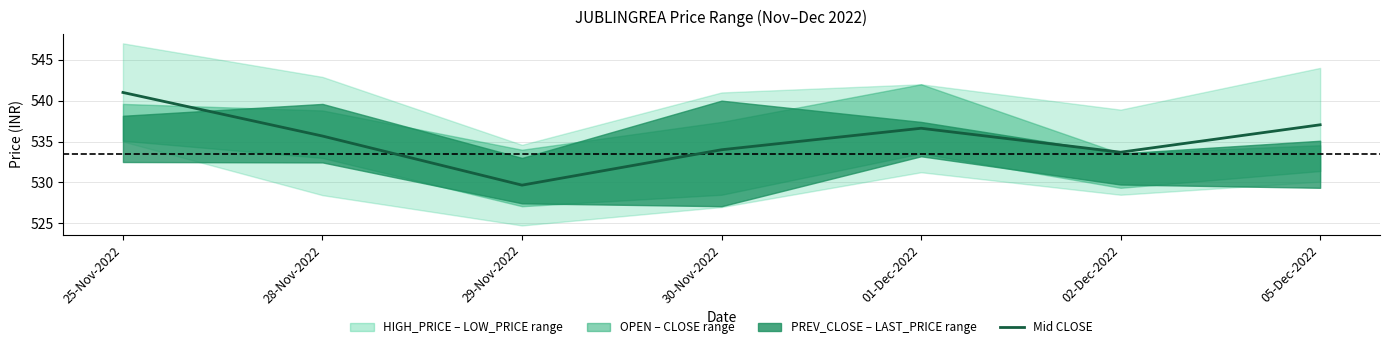

What is the difference between the LOW_PRICE values at 01-Dec-2022 and 29-Nov-2022?

6.5